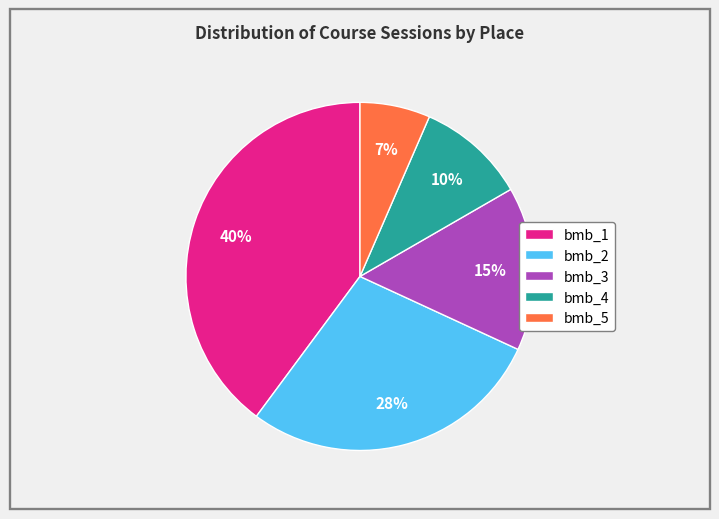

Is there any slice that represents more than half of the pie?

No